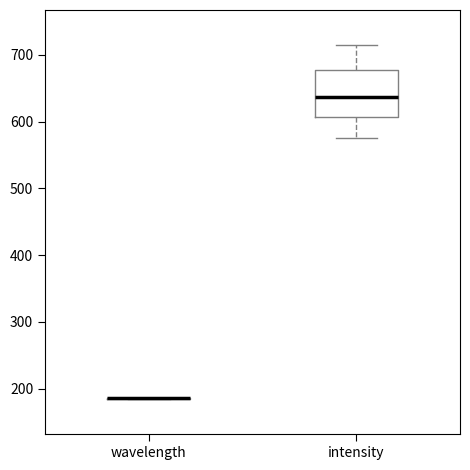

Where does the lower whisker of the box for intensity end on the y-axis? The values are not printed on the chart, so give them approximately, as read against the axis.

580